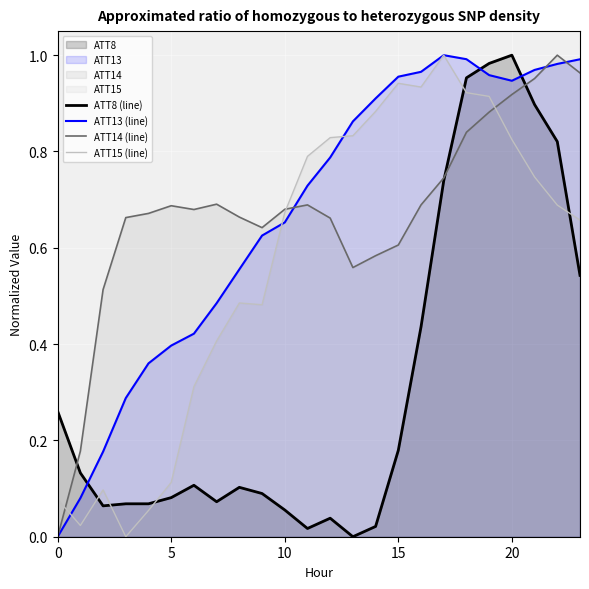

What is the total value across all series at 16?

3.0